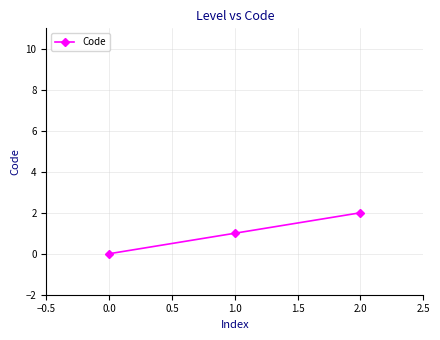

What is the greatest value displayed?

2